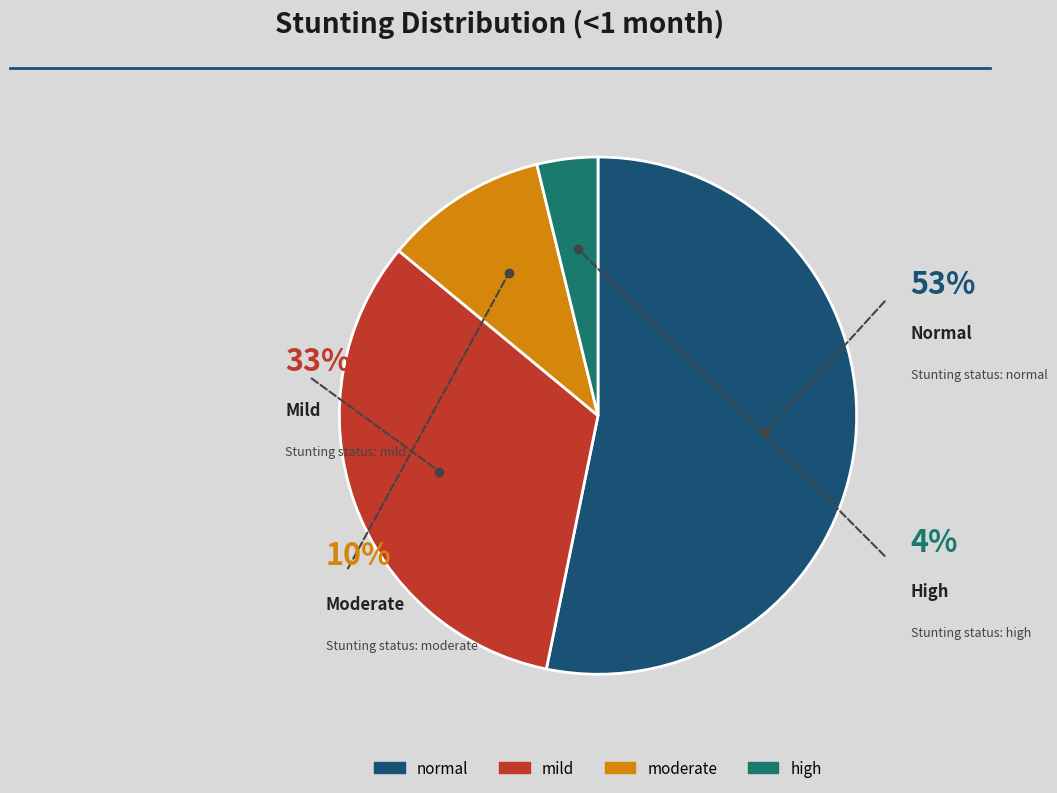

How many slices are in this pie chart?

4